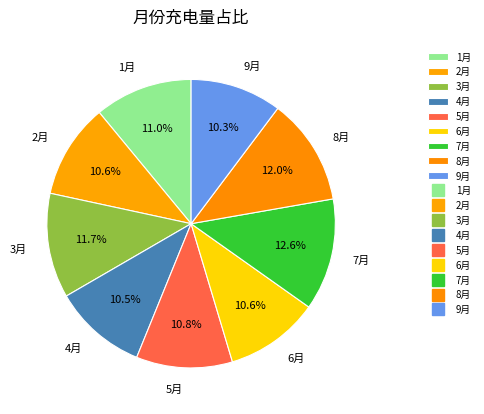

Is it true that 9月 is 10% of the pie?

True